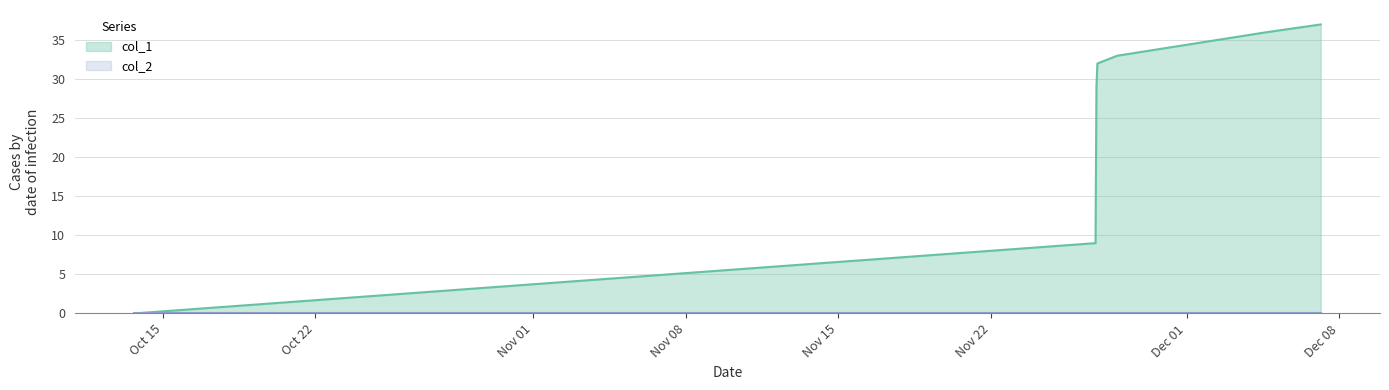

What is the maximum value for col_1?

37